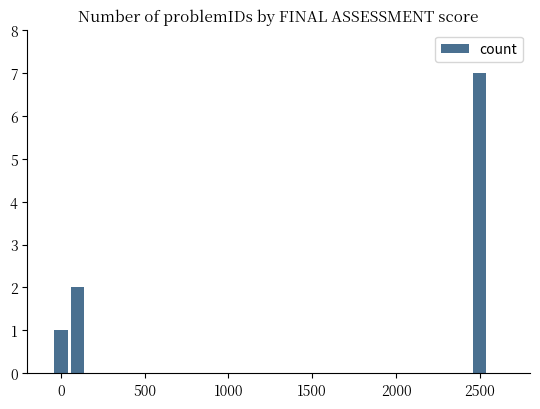

What is the sum of all values?

10